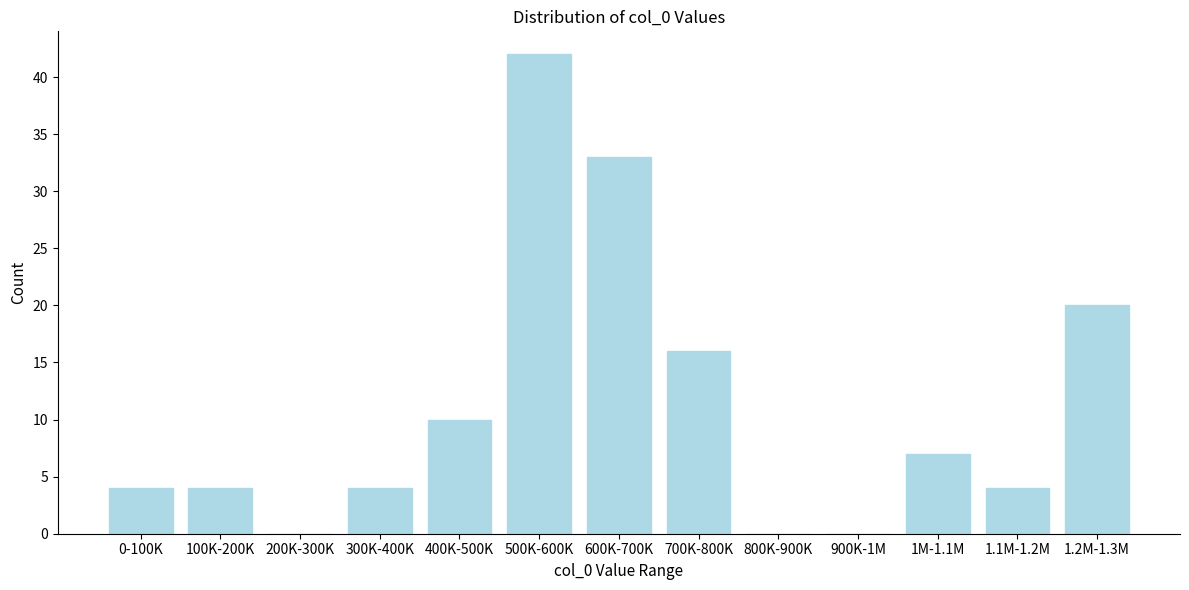

Reading left to right, what are all the values shown in this chart?

0-100K=4	100K-200K=4	200K-300K=0	300K-400K=4	400K-500K=10	500K-600K=42	600K-700K=33	700K-800K=16	800K-900K=0	900K-1M=0	1M-1.1M=7	1.1M-1.2M=4	1.2M-1.3M=20